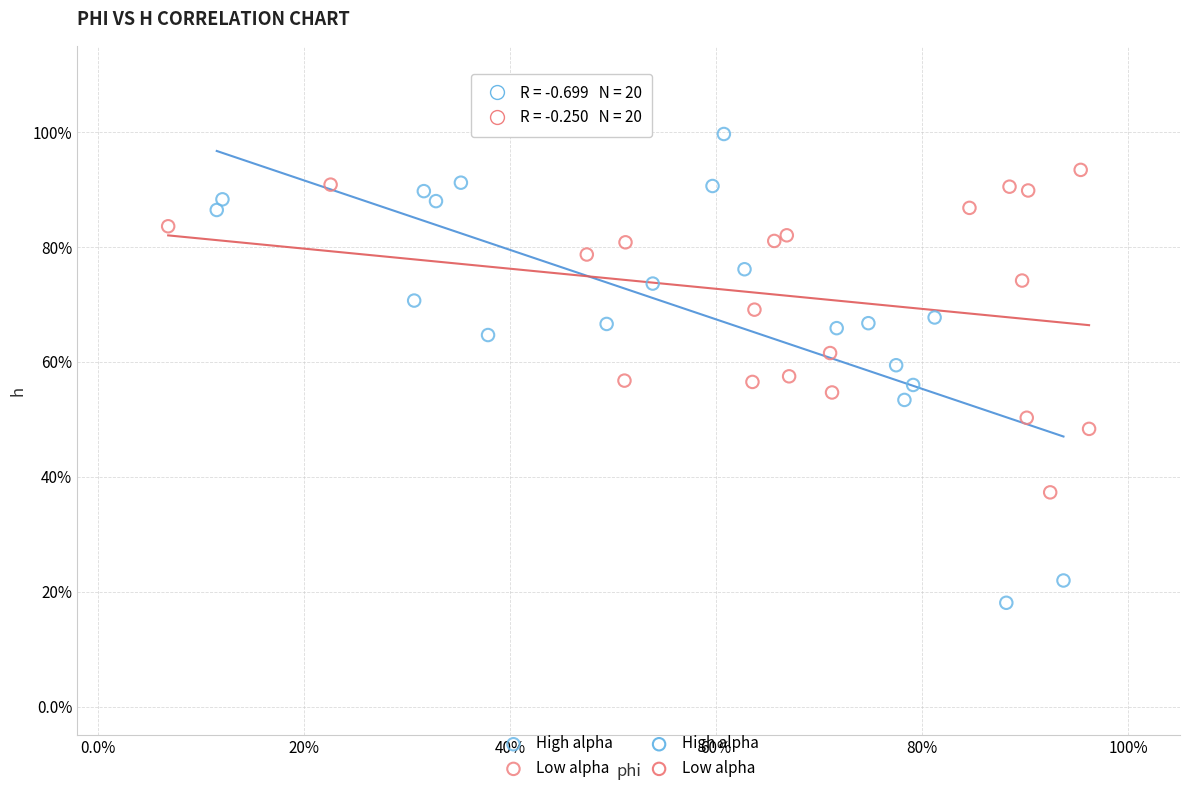

Which series reaches the maximum Y coordinate?

High alpha